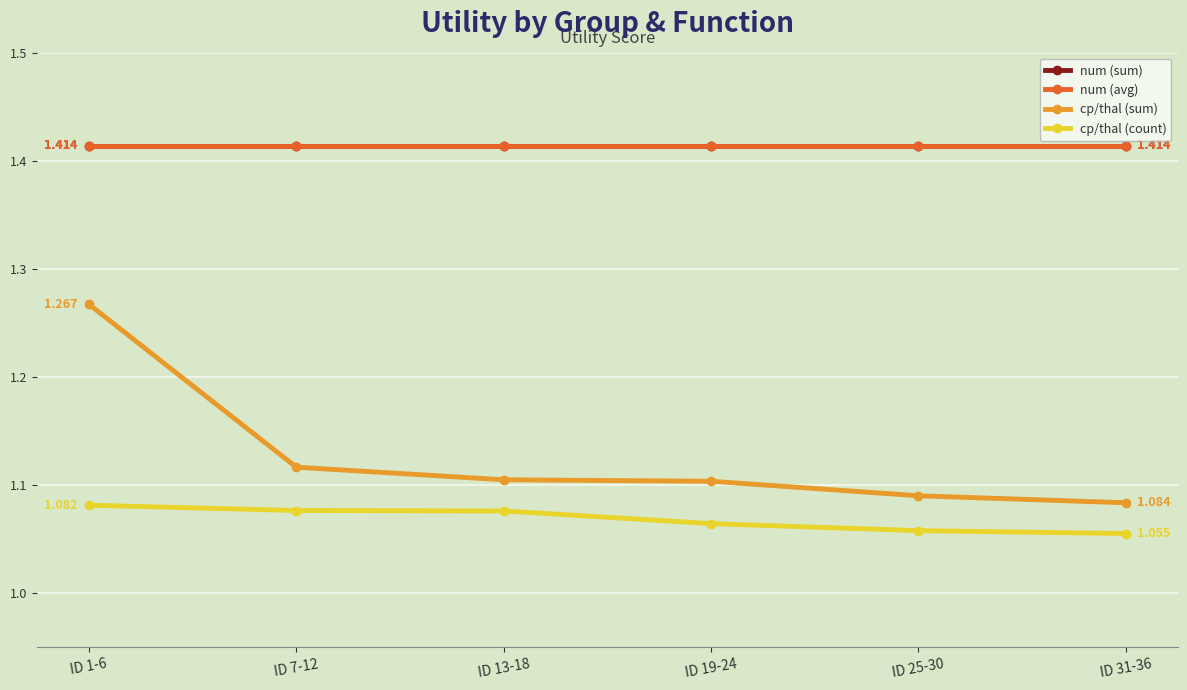

Does the chart have visible grid lines?

Yes